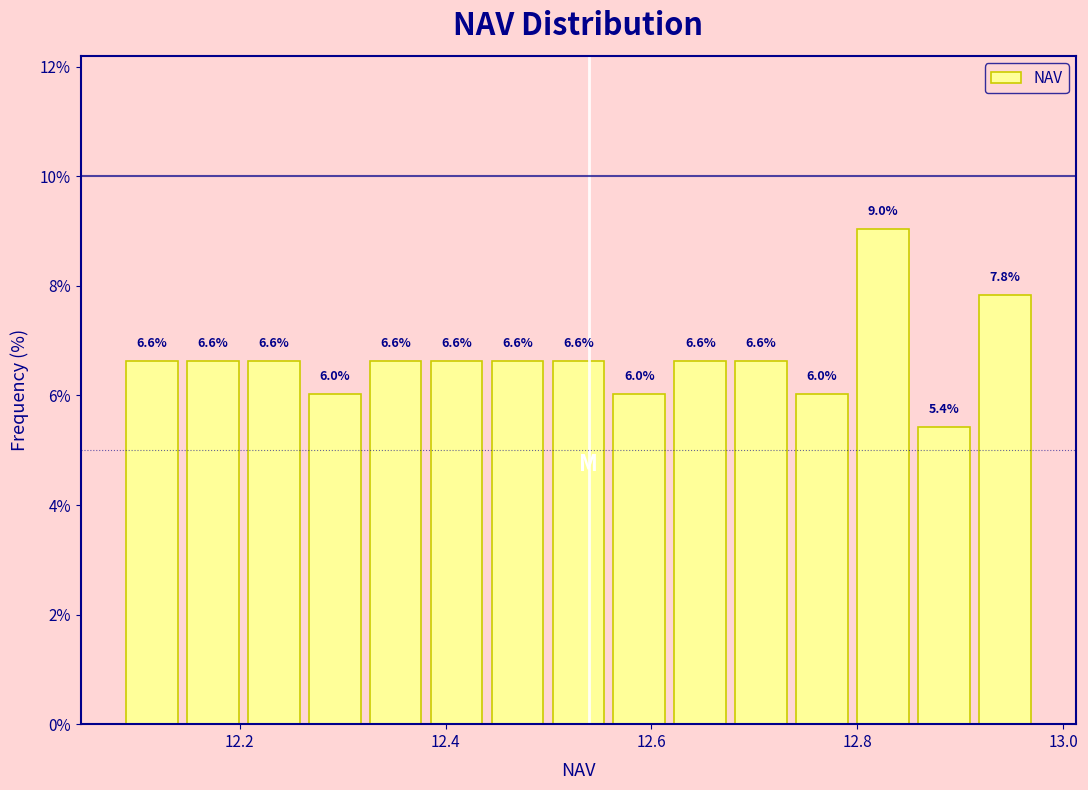

Around what value on the x-axis is the tallest bar? Give the approximate position of its centre, as read against the axis.

12.82